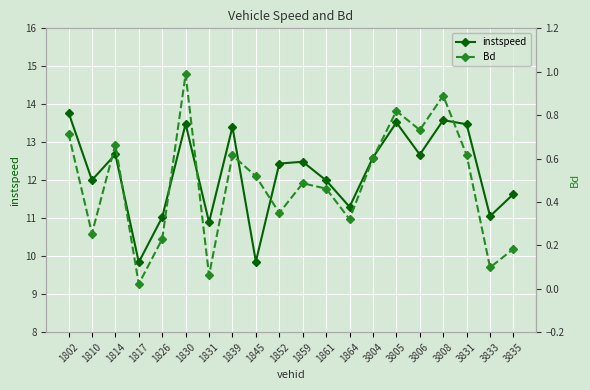

Reading right to left, what are all the values shown in this chart?

instspeed: 3835=11.6	3833=11.1	3831=13.5	3808=13.6	3806=12.7	3805=13.5	3804=12.6	1864=11.3	1861=12.0	1859=12.5	1852=12.4	1845=9.9	1839=13.4	1831=10.9	1830=13.5	1826=11.0	1817=9.8	1814=12.7	1810=12.0	1802=13.8
Bd: 3835=0.2	3833=0.1	3831=0.6	3808=0.9	3806=0.7	3805=0.8	3804=0.6	1864=0.3	1861=0.5	1859=0.5	1852=0.3	1845=0.5	1839=0.6	1831=0.1	1830=1.0	1826=0.2	1817=0.0	1814=0.7	1810=0.3	1802=0.7